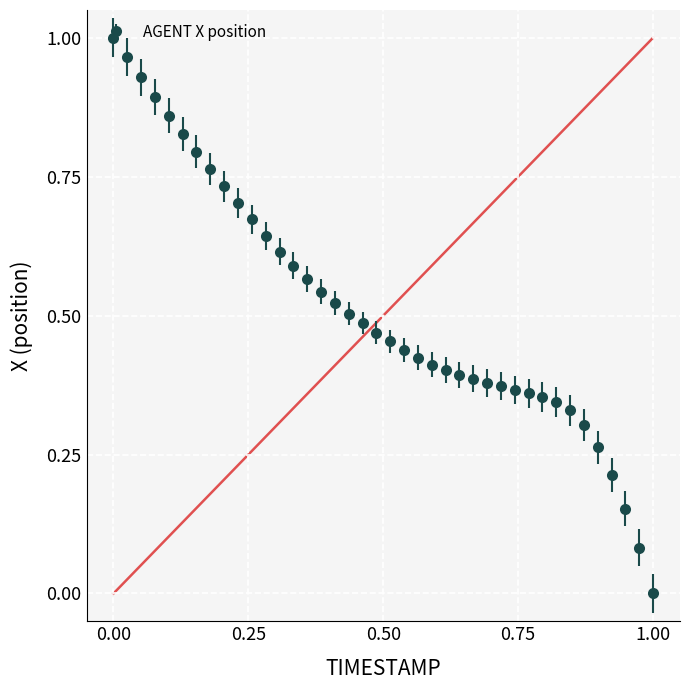

What is the sum of all values?

20.5